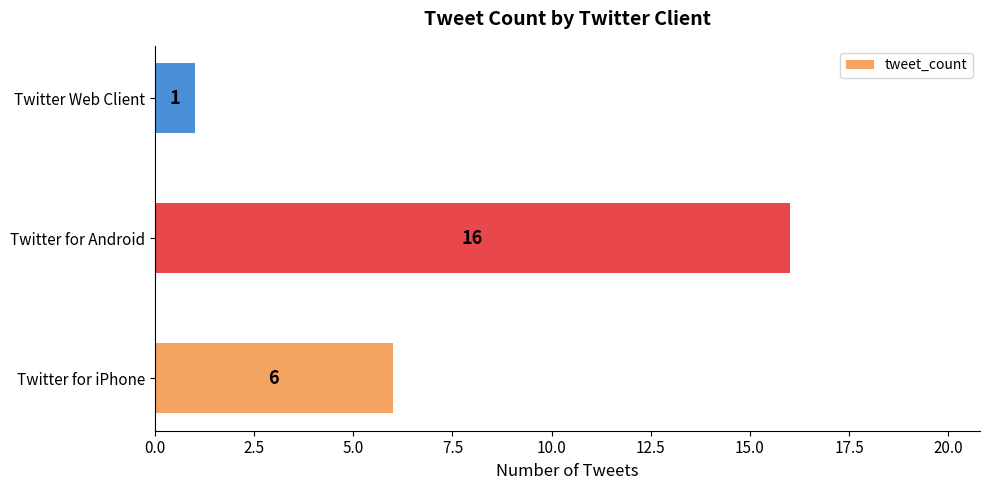

The value at Twitter for Android is 16. True or false?

True